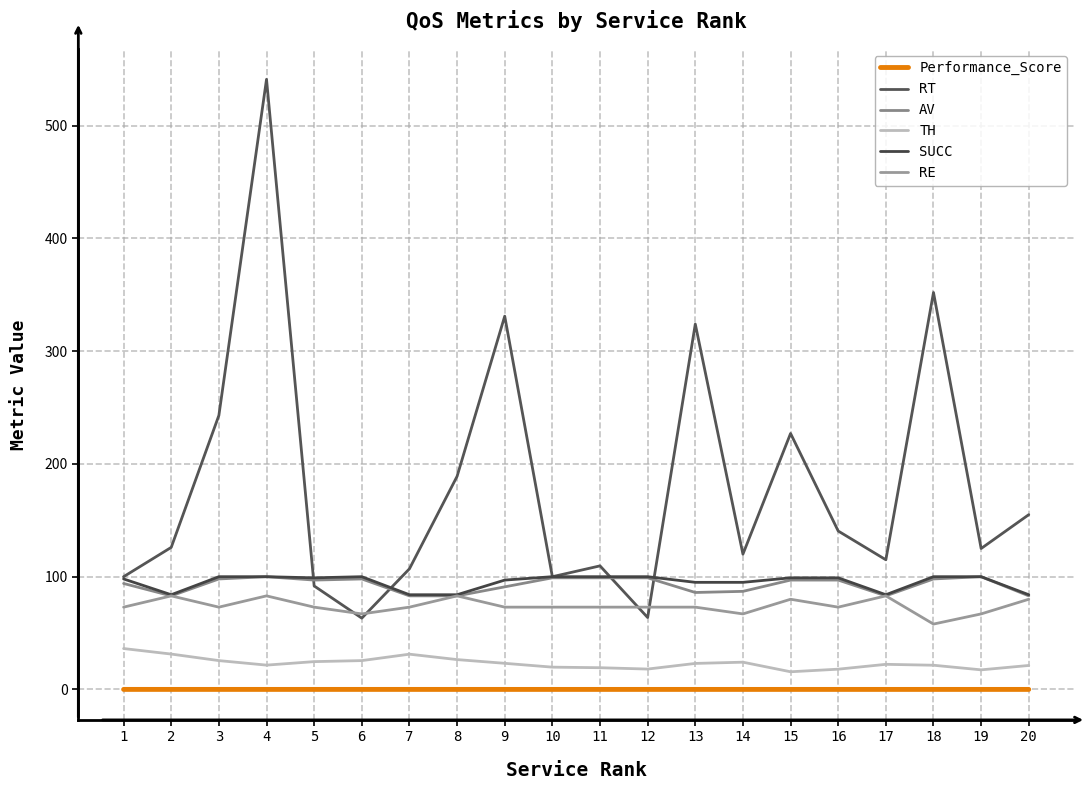

The RT series shows 157.5 at 11. True or false?

False